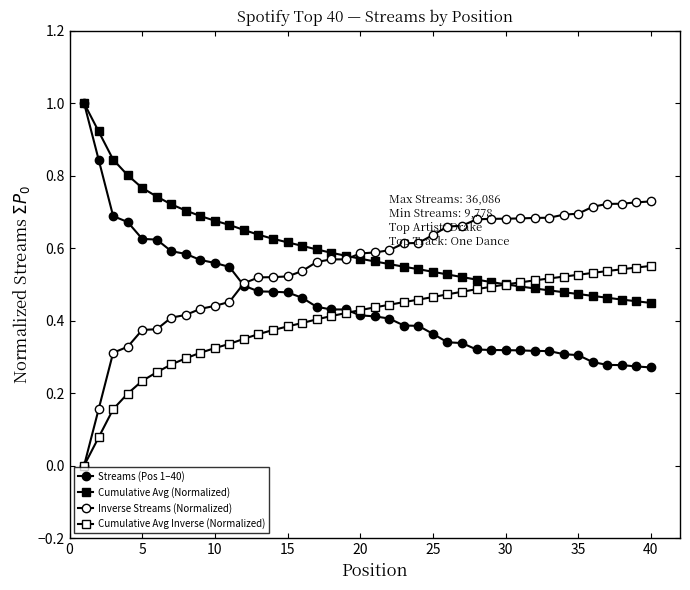

Is this an area chart (filled region under the line)?

No